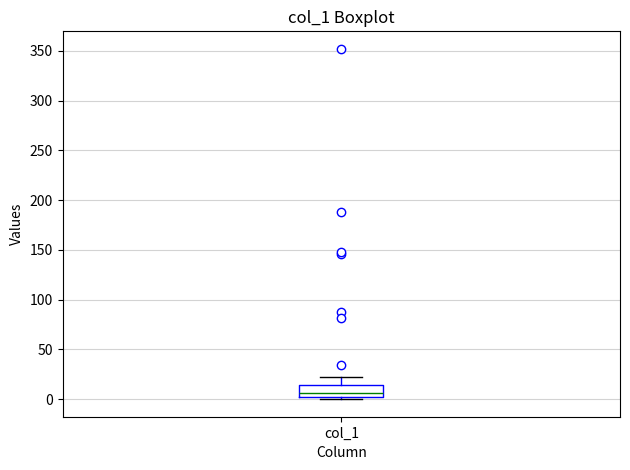

Where does the upper whisker of the box for col_1 end on the y-axis? The values are not printed on the chart, so give them approximately, as read against the axis.

20